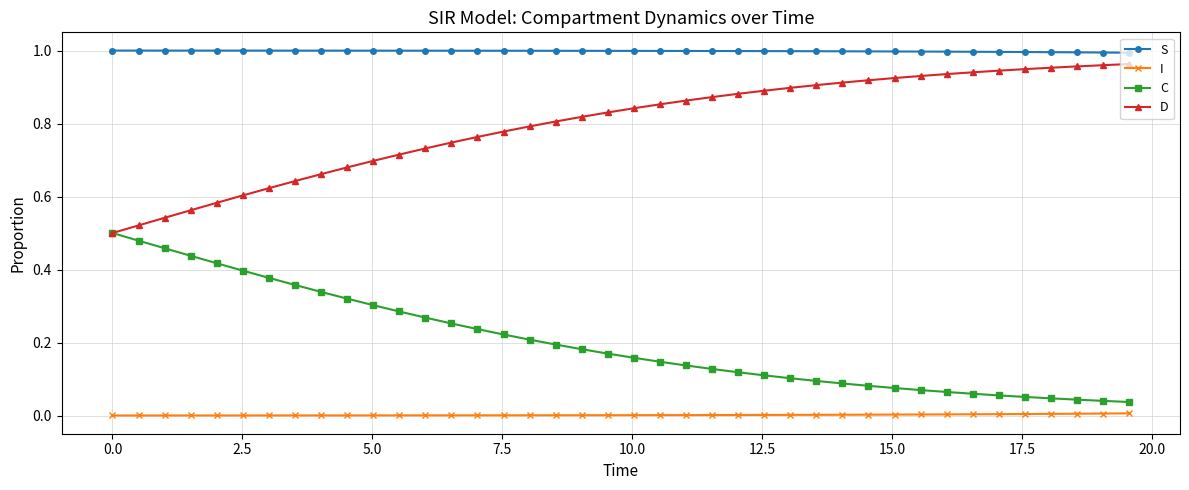

True or false: I and C intersect in this chart.

False